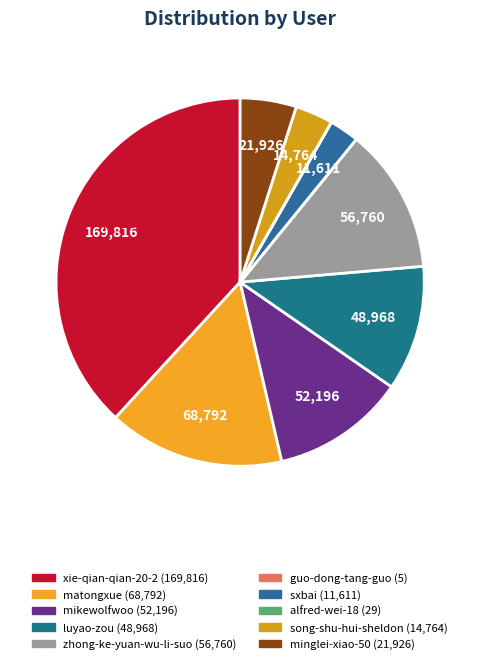

What percentage is the minglei-xiao-50 slice, to the nearest percent?

5%